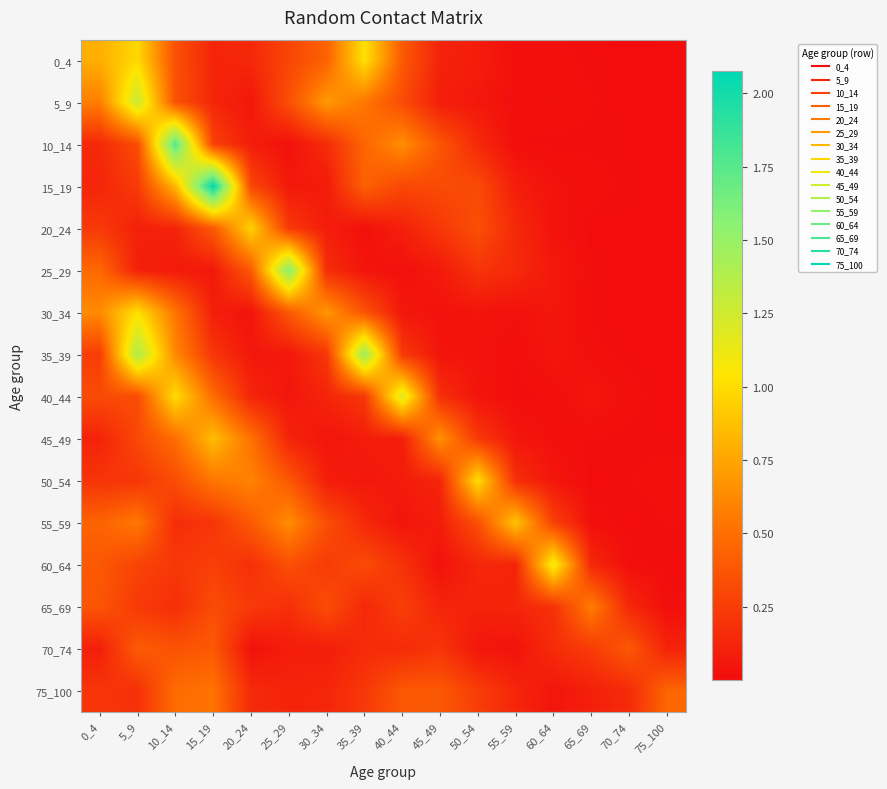

Rank the series at 35_39 from lowest to highest value.

20_24, 25_29, 50_54, 45_49, 65_69, 55_59, 70_74, 40_44, 75_100, 60_64, 30_34, 15_19, 10_14, 5_9, 0_4, 35_39